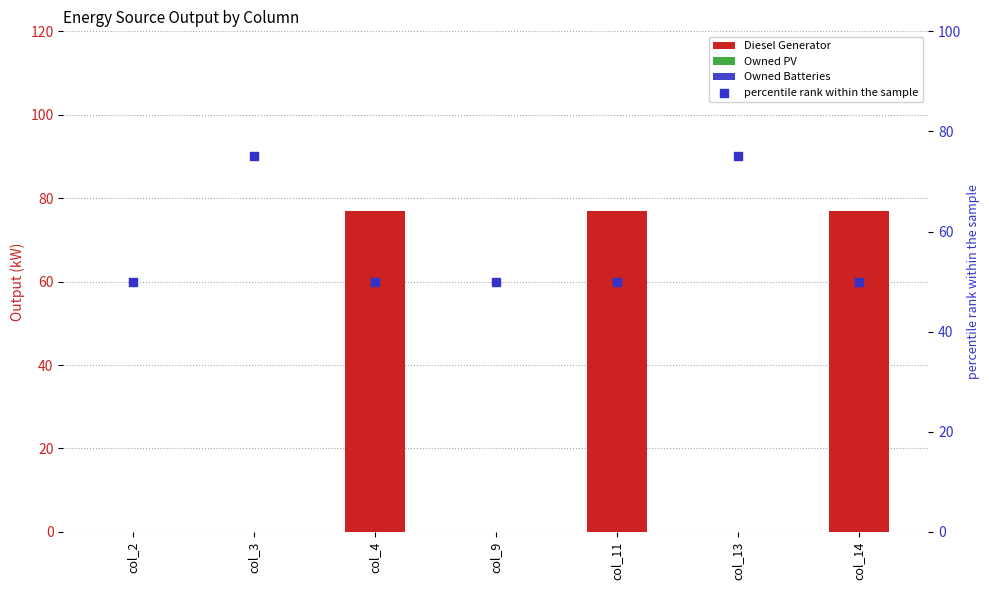

What is the total value across all series at col_9?

50